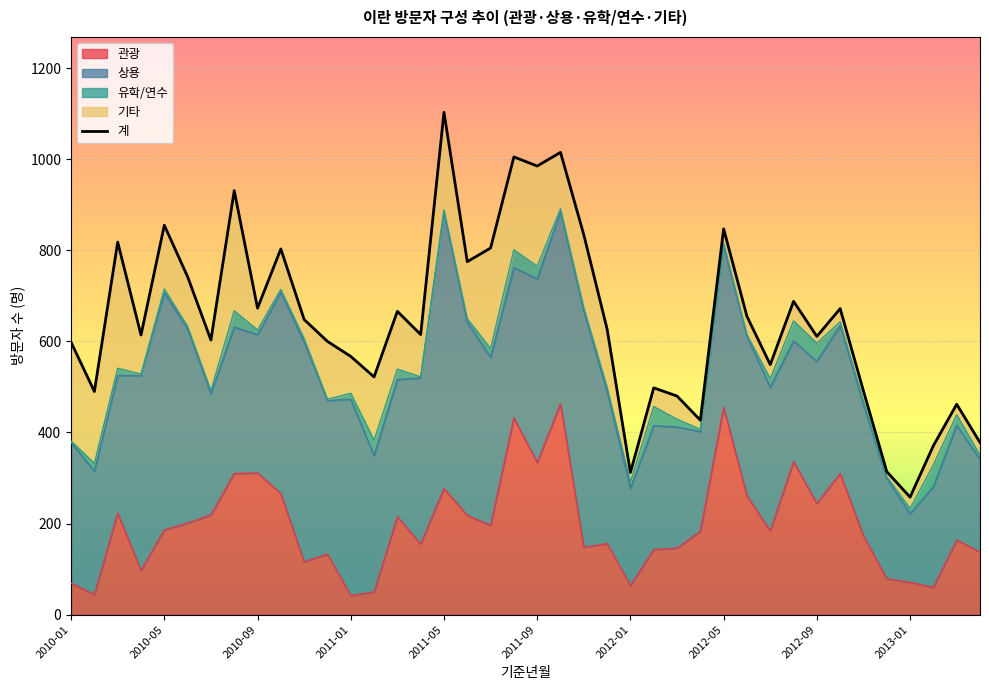

What is the label of the 30th point from the left?

2012-06